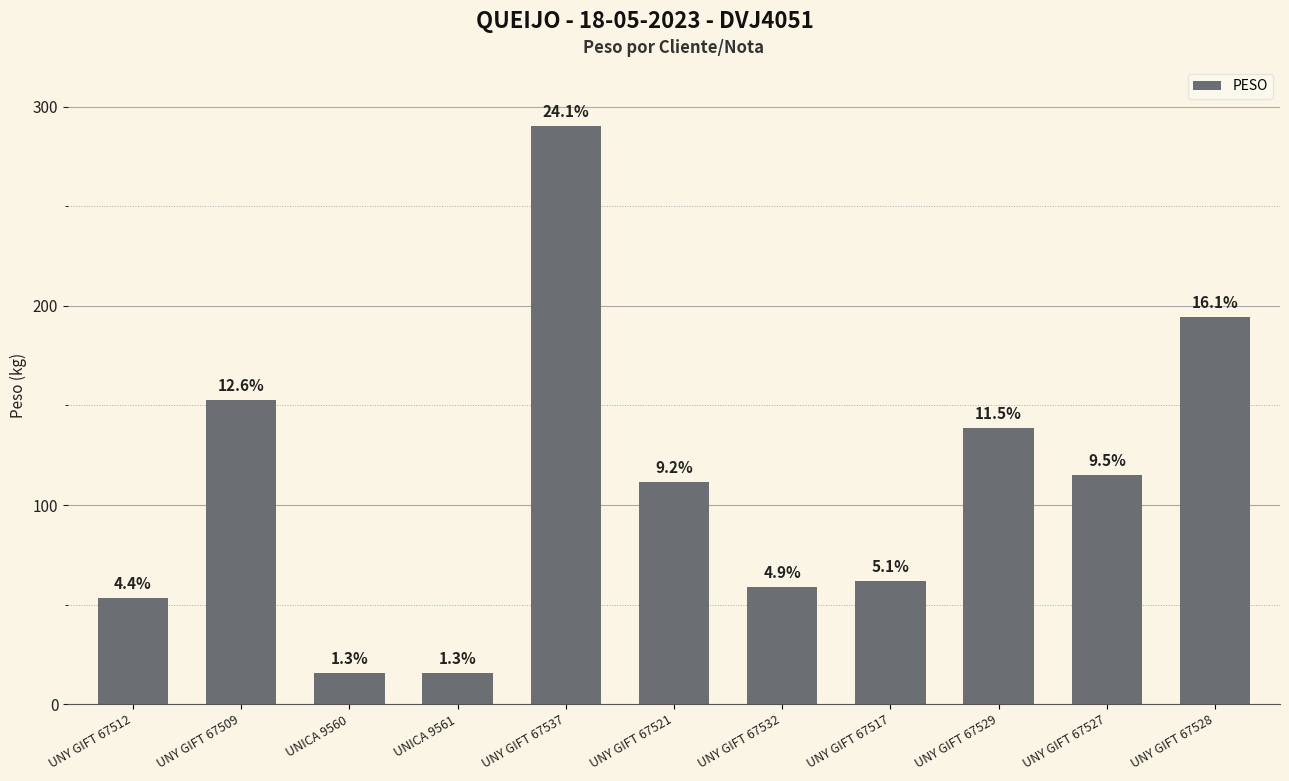

What is the label of the 4th bar from the left?

UNICA 9561